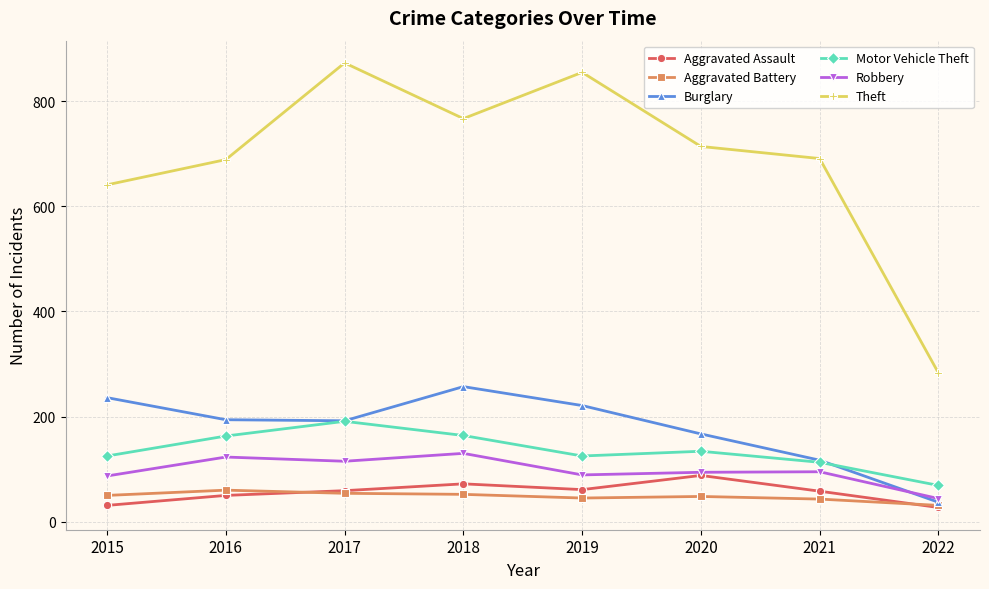

How many categories are shown in the chart?

8